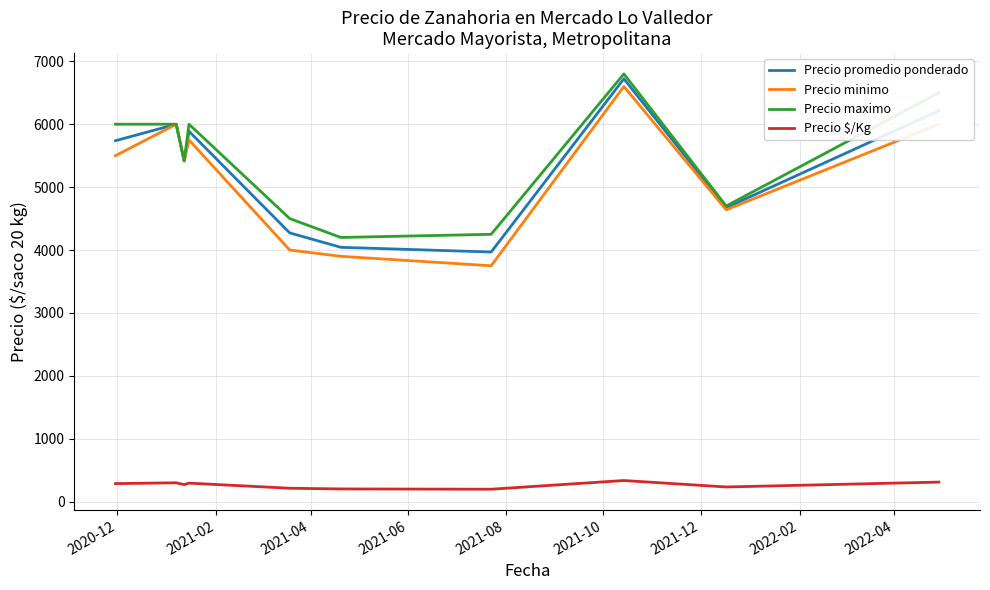

Does the chart have visible grid lines?

Yes